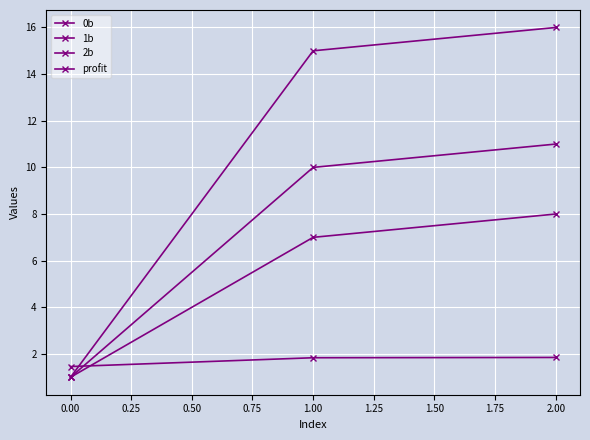

Does the chart have visible grid lines?

Yes